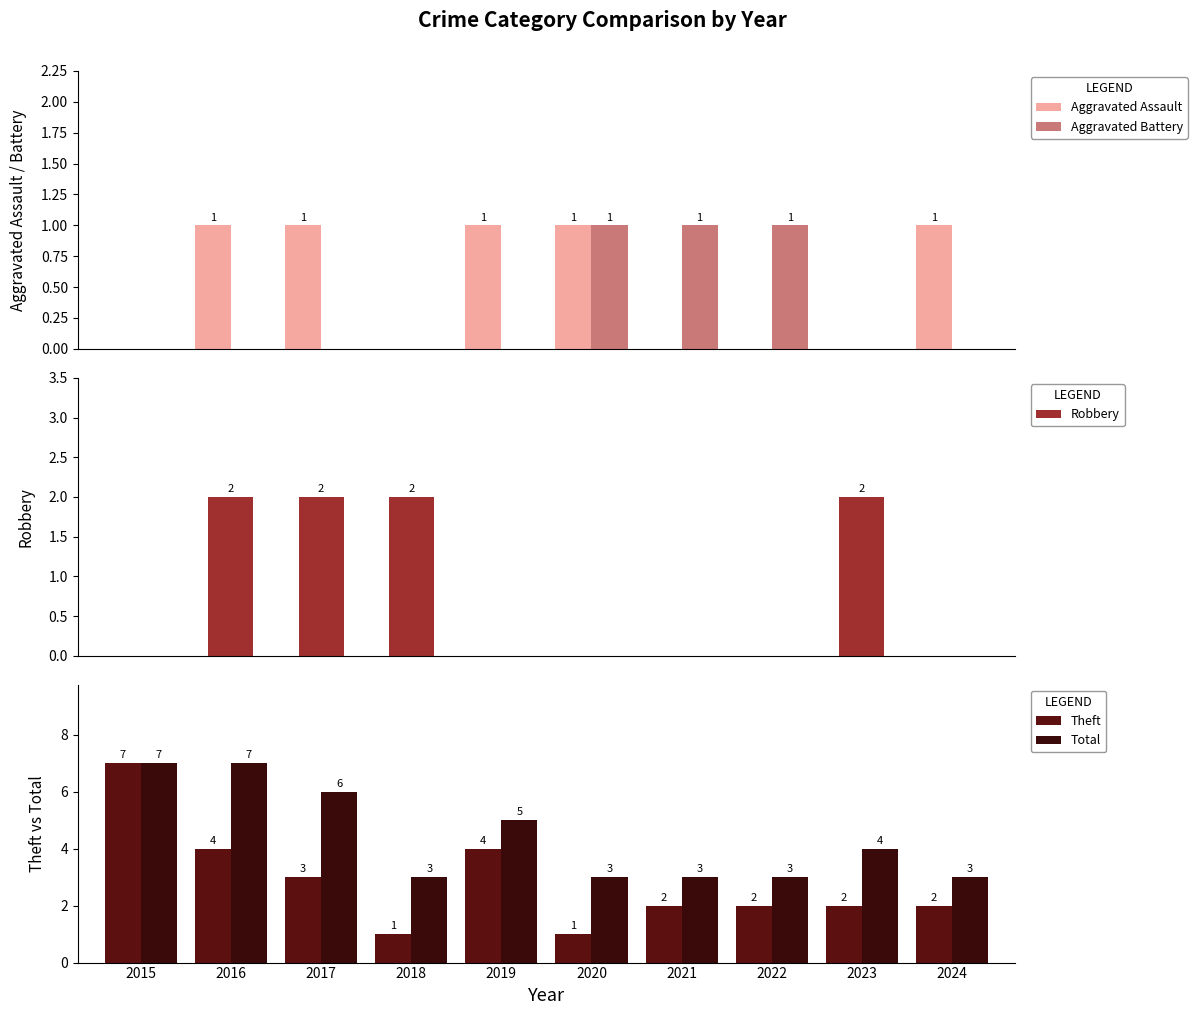

How many categories are shown in the chart?

10